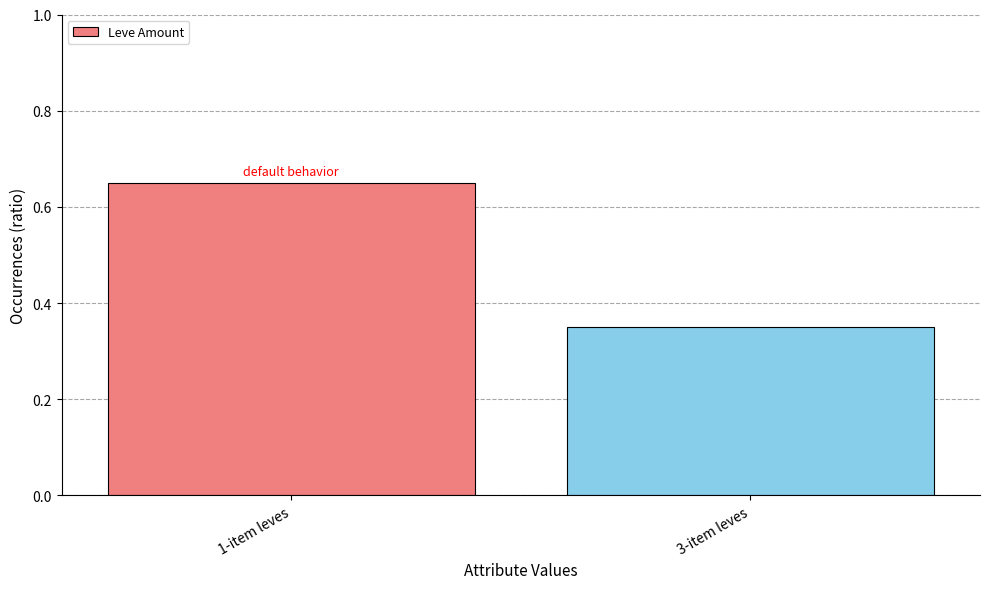

Is it true that the value at 1-item leves is 1.1?

False